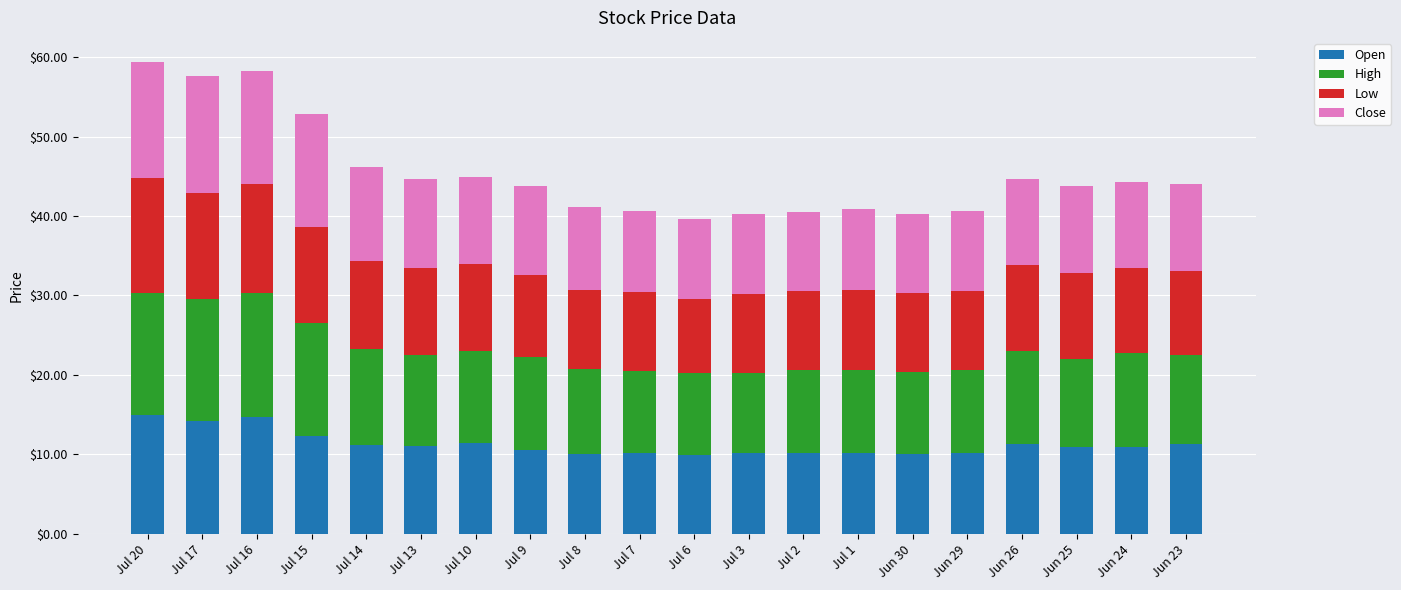

The Open series shows 14.2 at Jul 7. True or false?

False